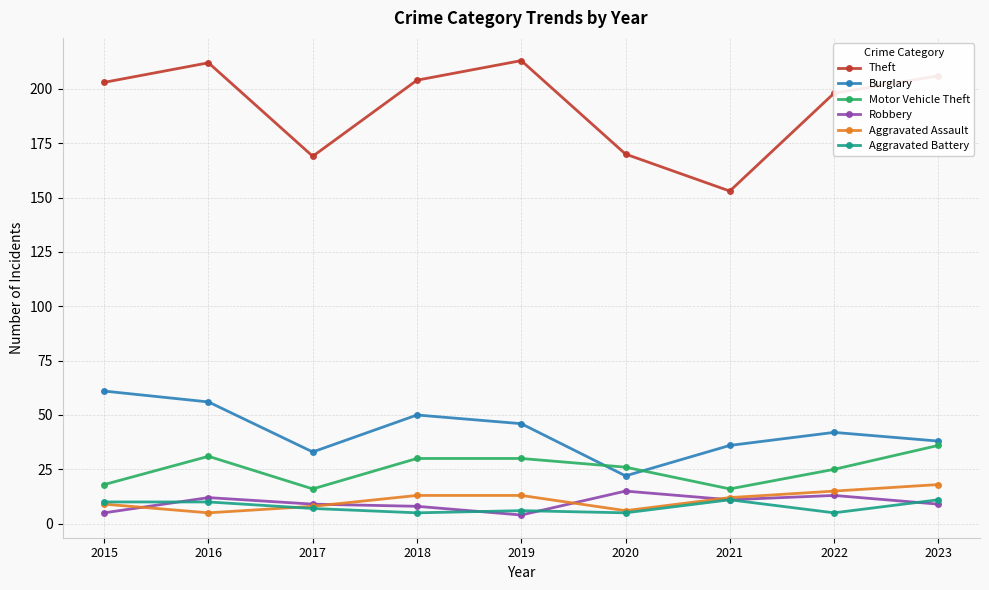

True or false: Motor Vehicle Theft and Aggravated Battery intersect in this chart.

False